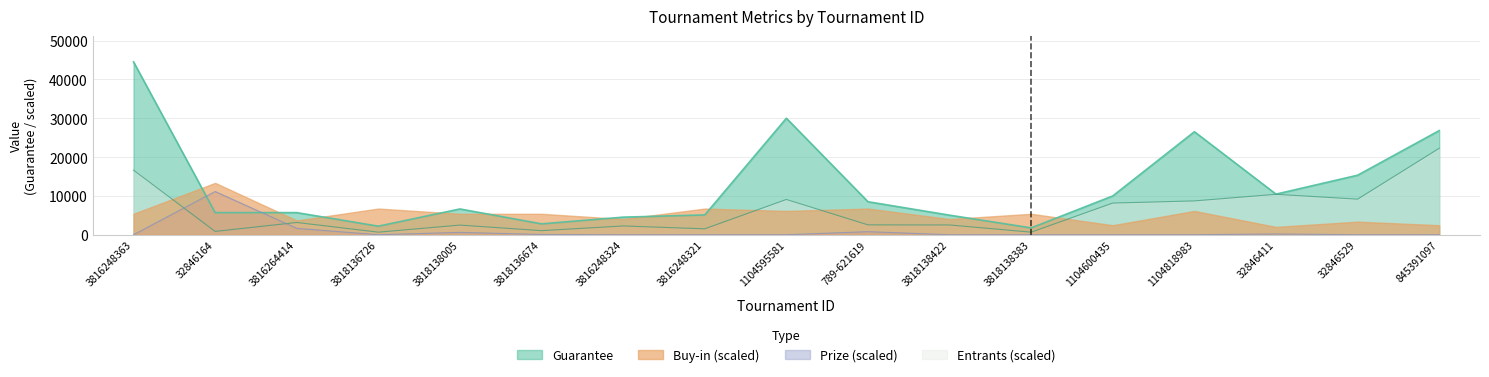

Rank the categories by Entrants value from lowest to highest.

3818136726, 3818138383, 32846164, 3818136674, 3816248321, 3816248324, 3818138005, 3818138422, 789-621619, 3816264414, 1104600435, 1104818983, 1104595581, 32846529, 32846411, 3816248363, 845391097